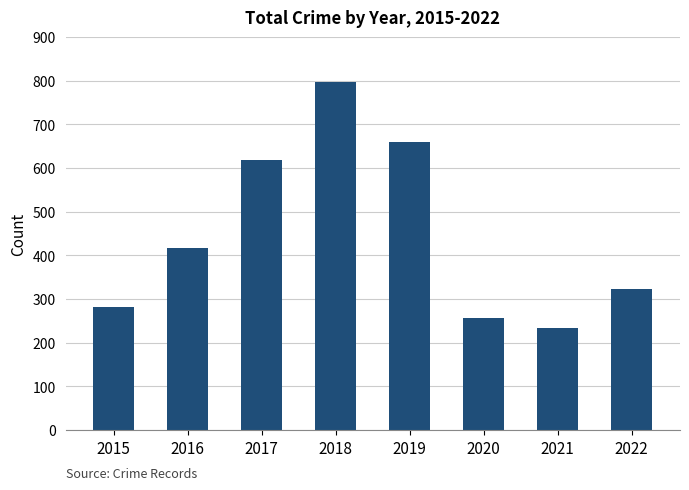

What is the difference between the second highest and second lowest values?

403